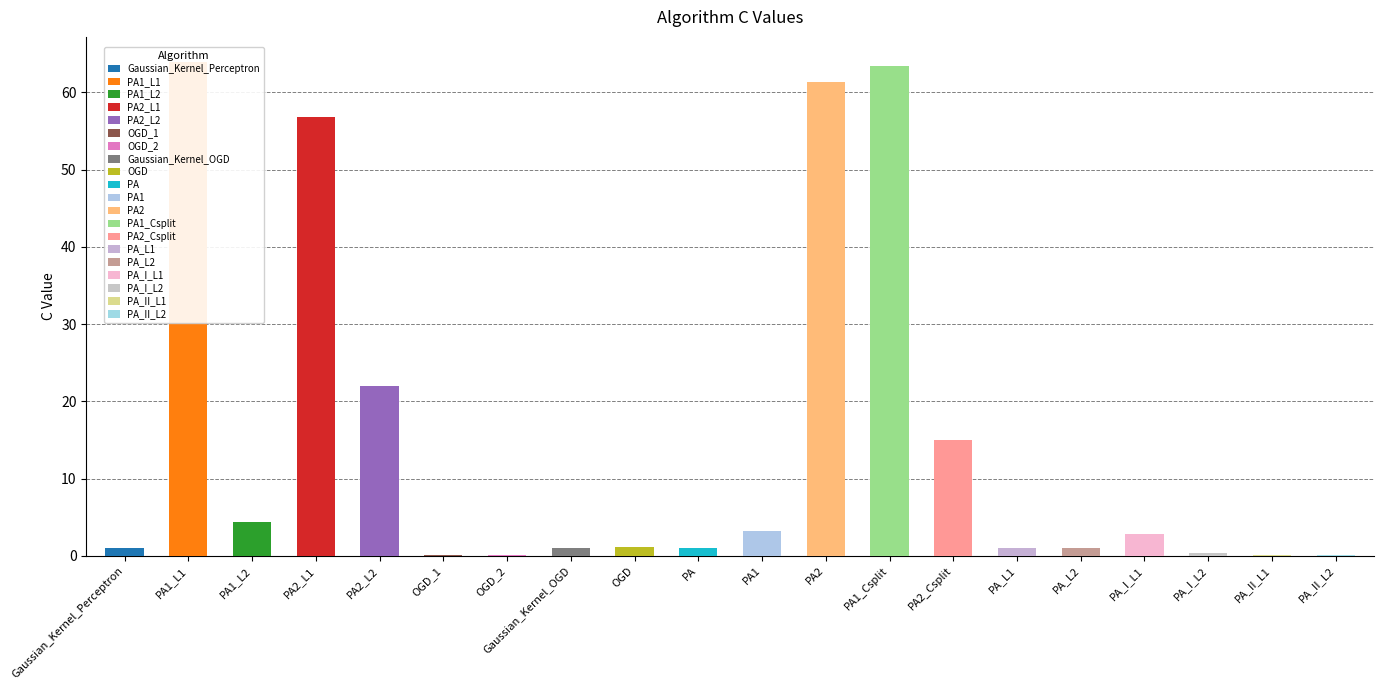

Which has a higher value, OGD_1 or PA1_L1?

PA1_L1